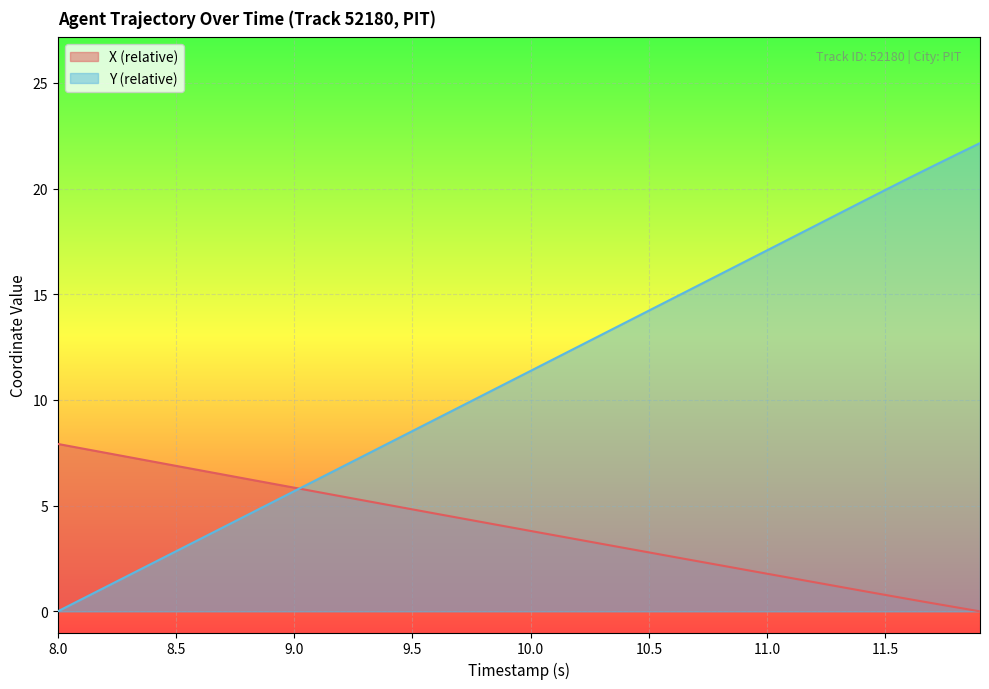

Is it true that Y (relative) equals 23.4 at 11.0?

False